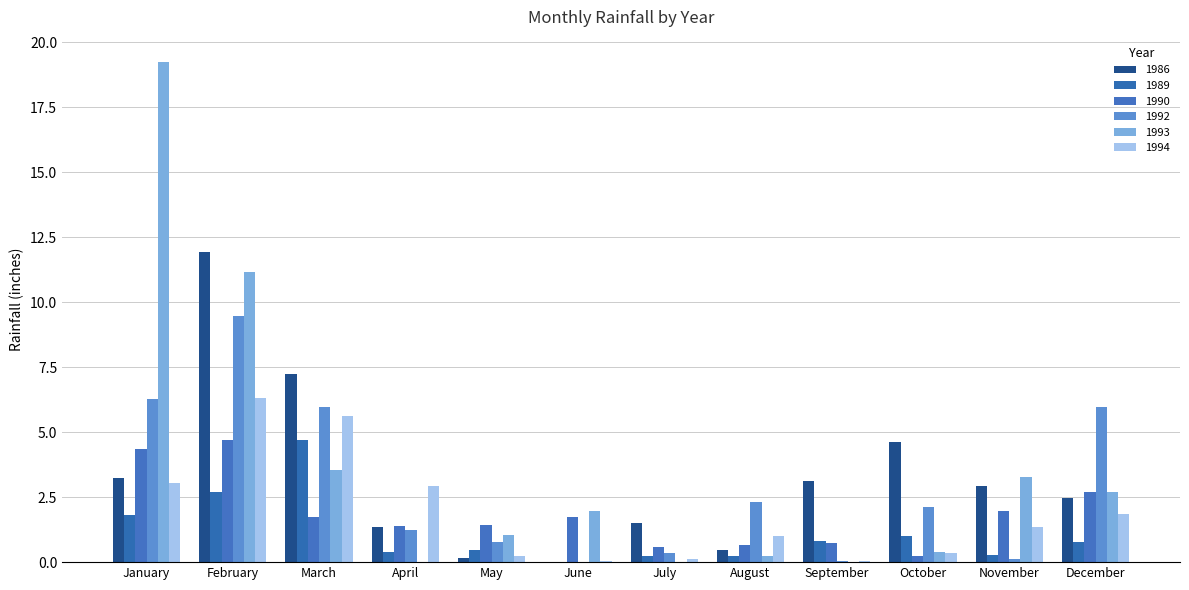

How many groups of bars are there?

12